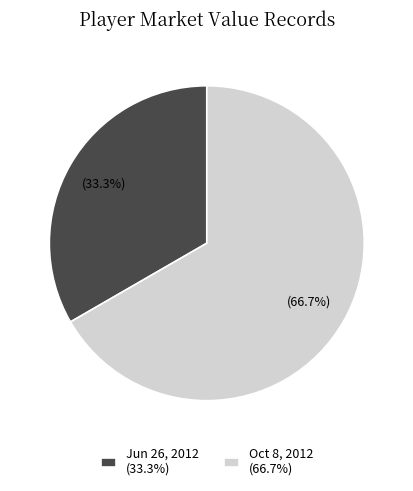

What is the largest slice in the pie chart?

Oct 8, 2012